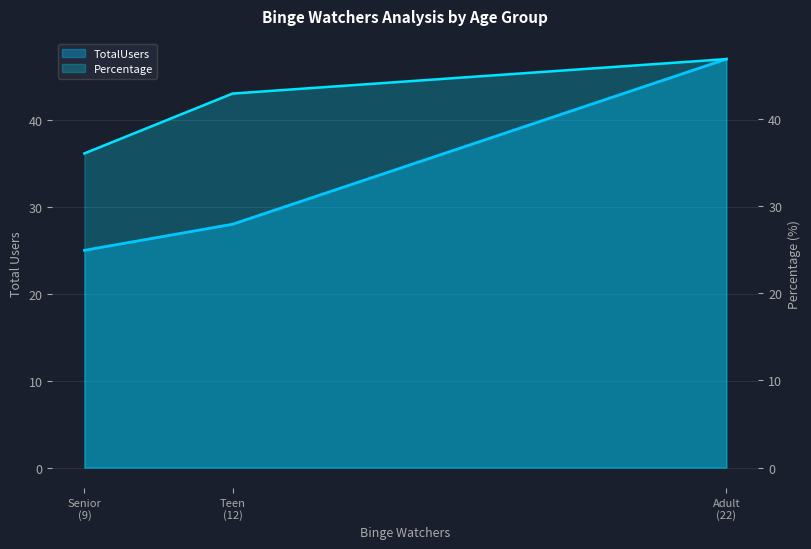

Rank the series by their average value, from highest to lowest.

Percentage, TotalUsers